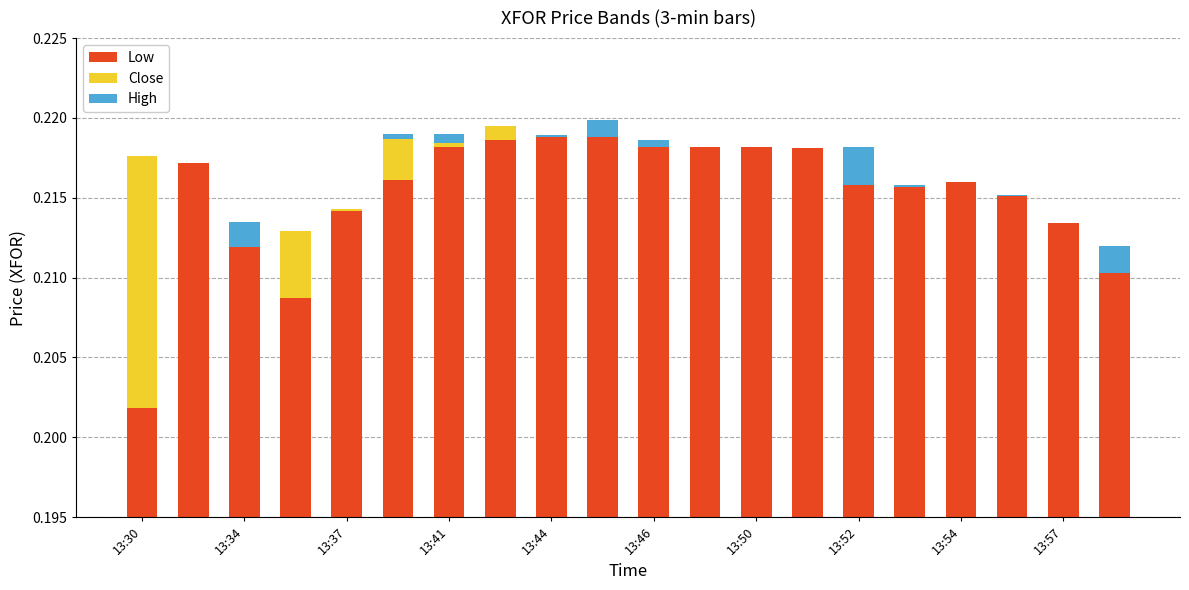

What is the label of the 1st bar from the left?

13:30